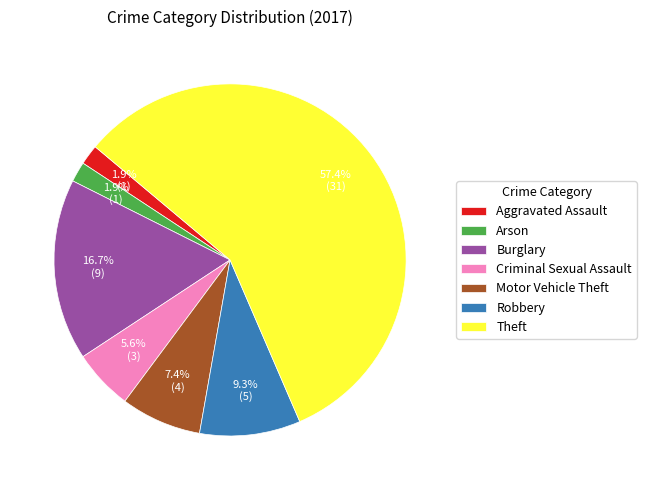

Which category has the biggest portion of the pie?

Theft